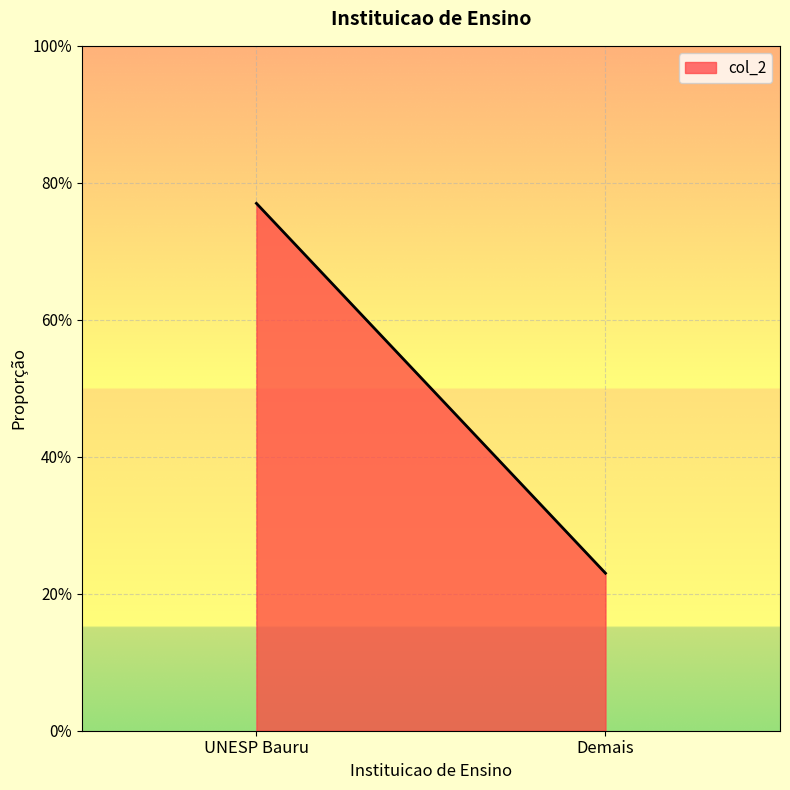

What is the sum of the values at Demais and UNESP Bauru?

1.0